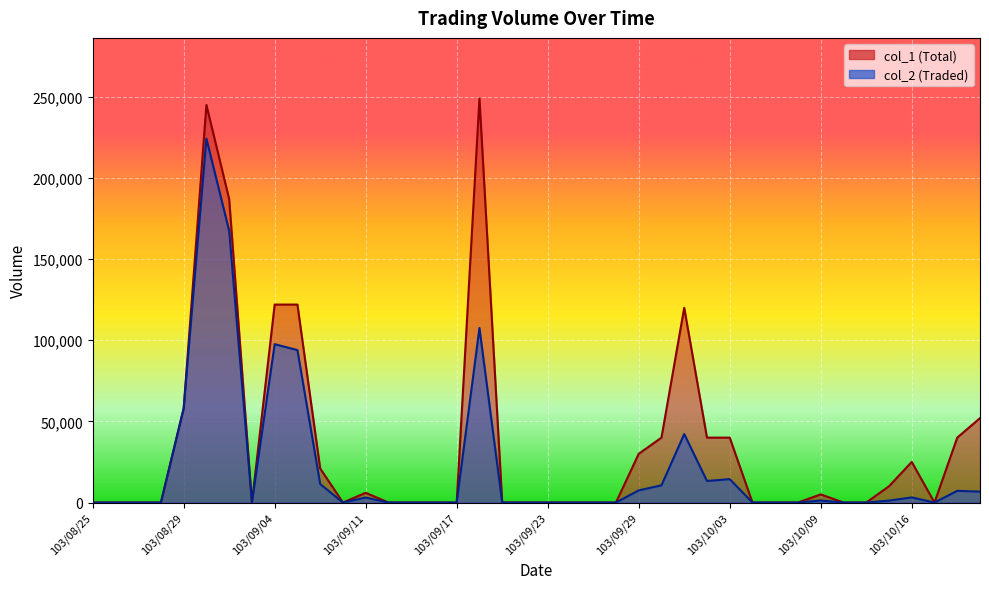

Is it true that col_2 equals -70186 at 103/10/07?

False